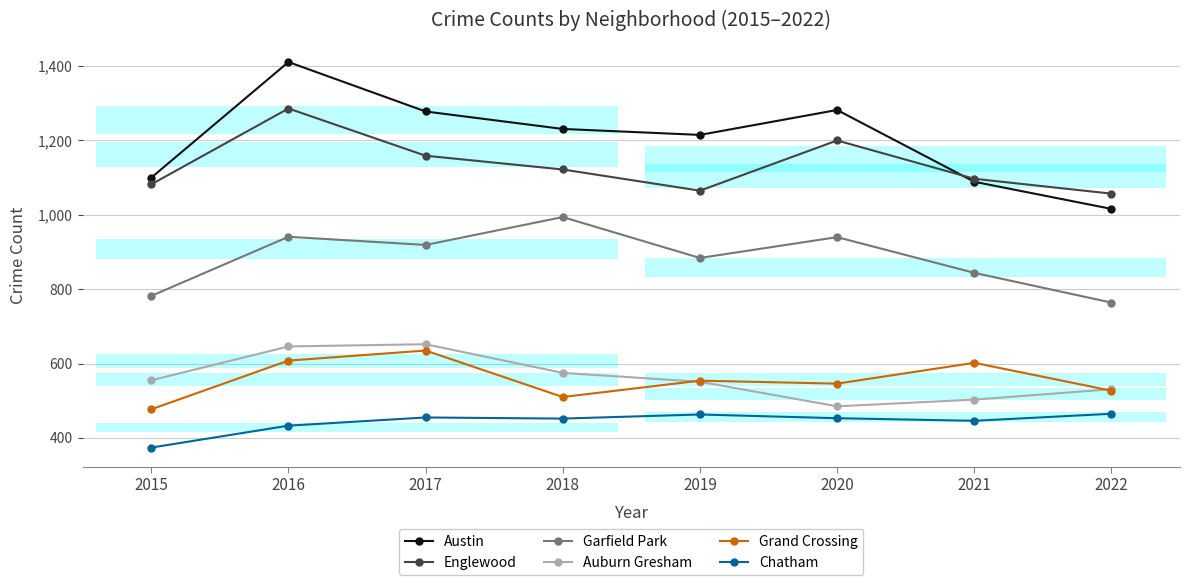

What is the value of the Chatham point at the 7th from the left?

446